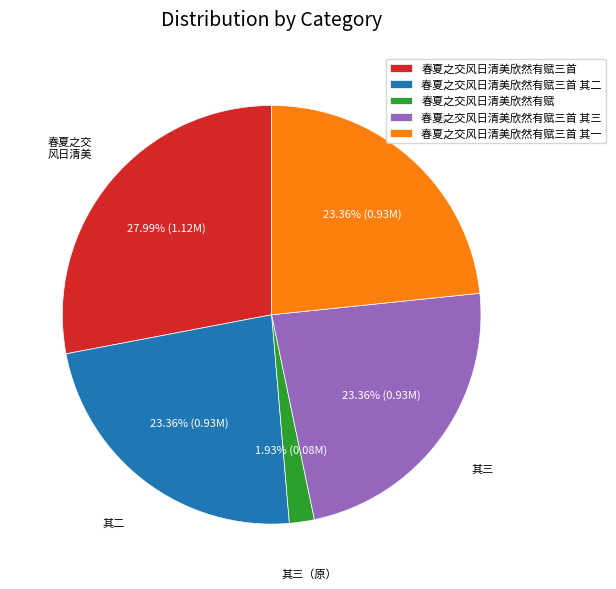

Is there a majority slice in this chart?

No